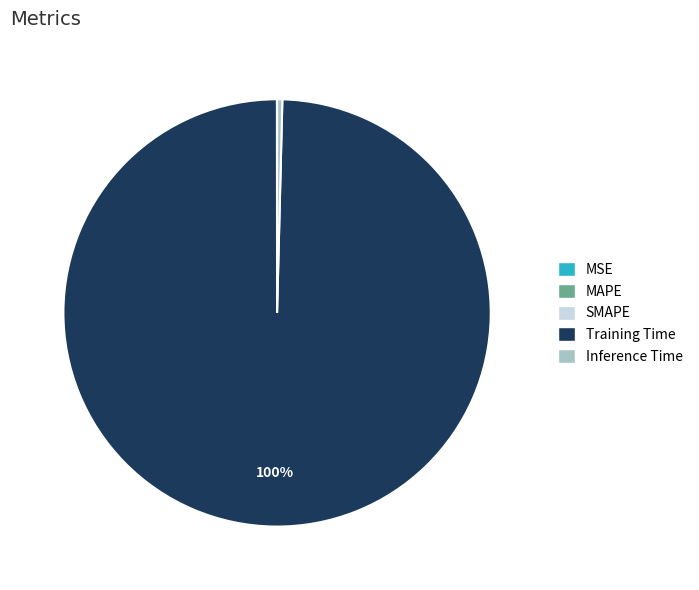

To the nearest percent, what is the average slice percentage?

20%